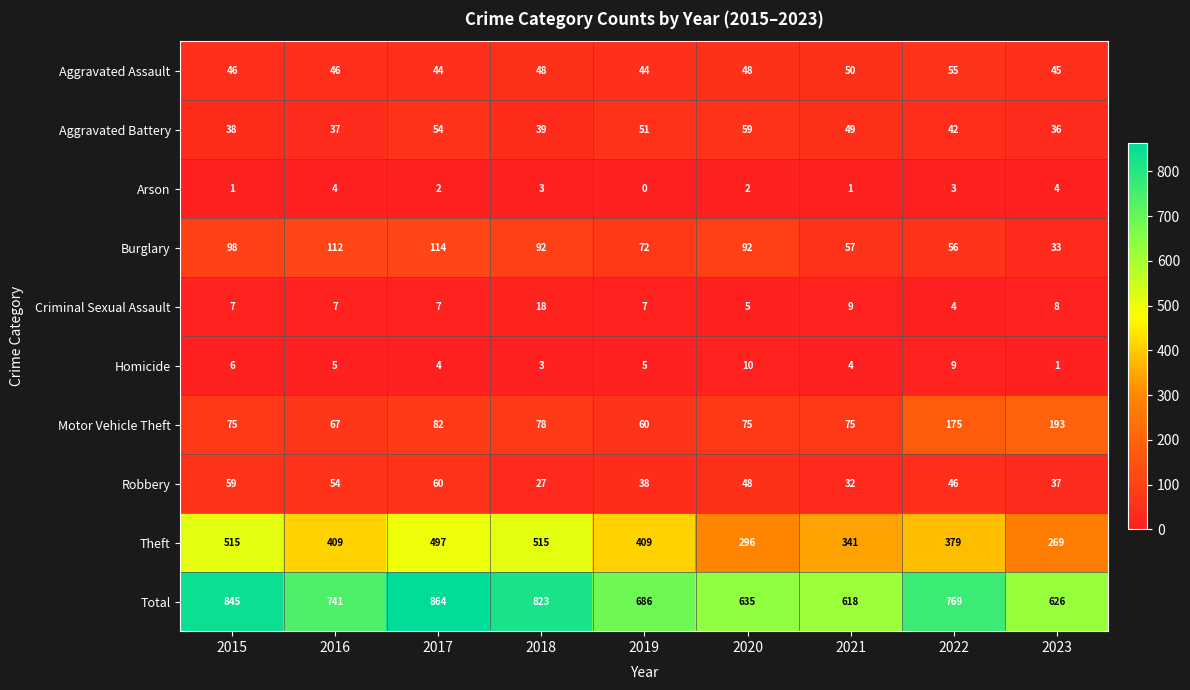

At which category does the chart reach its peak across all series?

2017